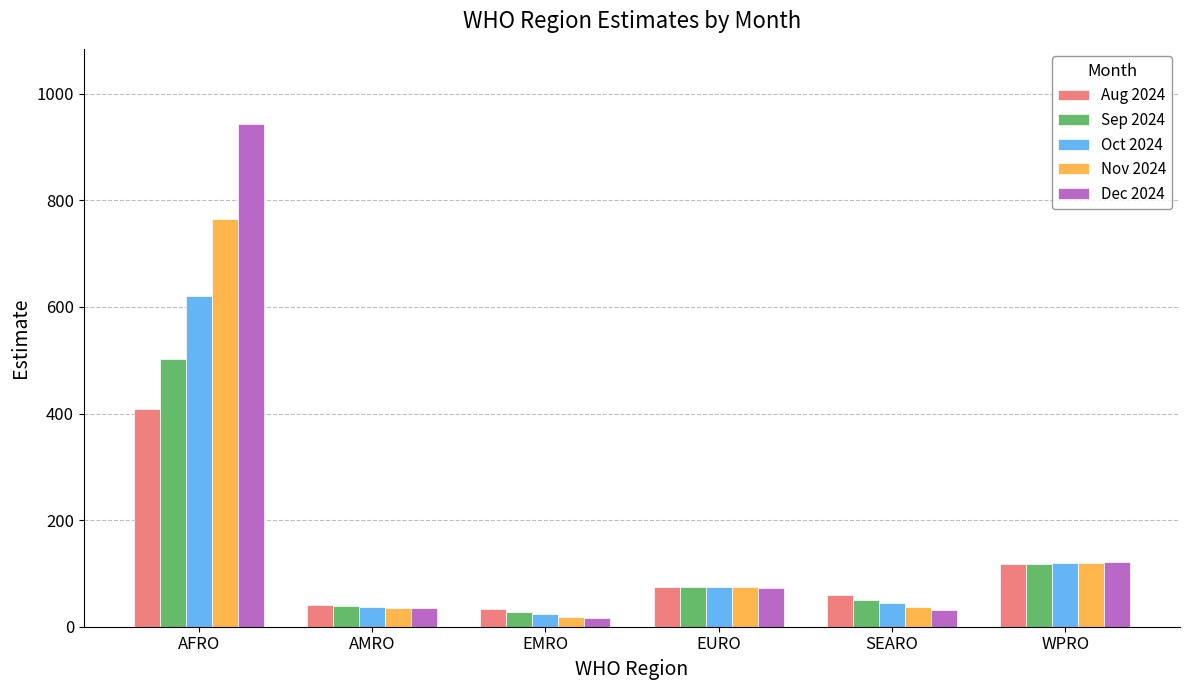

Which category has the highest value in the Oct 2024 series?

AFRO